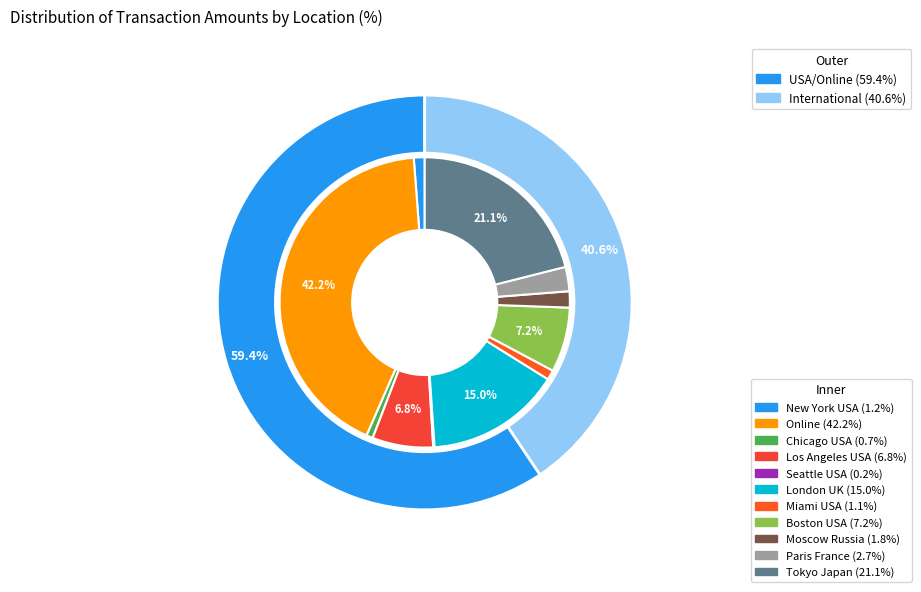

Count the number of slices in the pie.

11